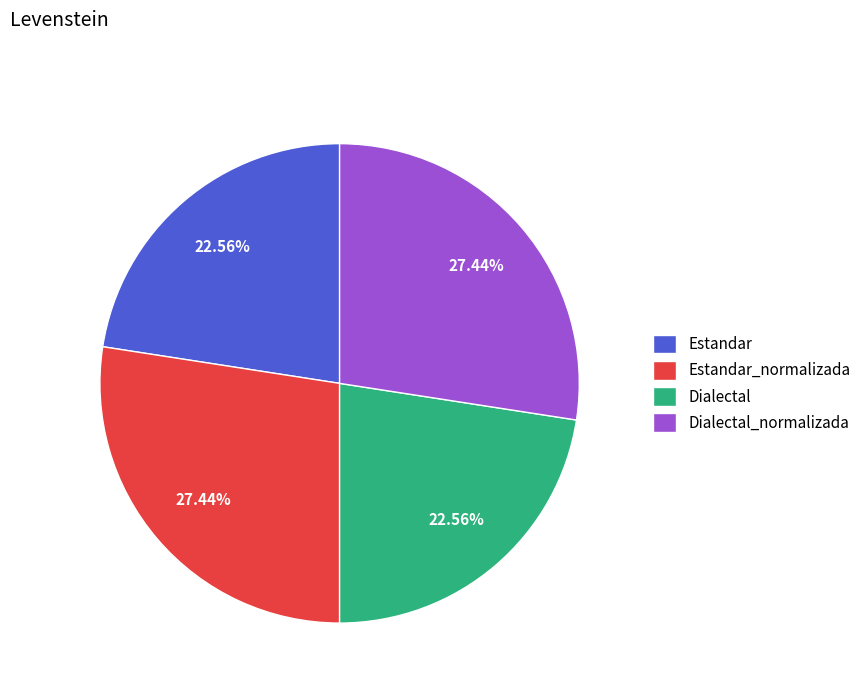

Does any single category account for the majority?

No